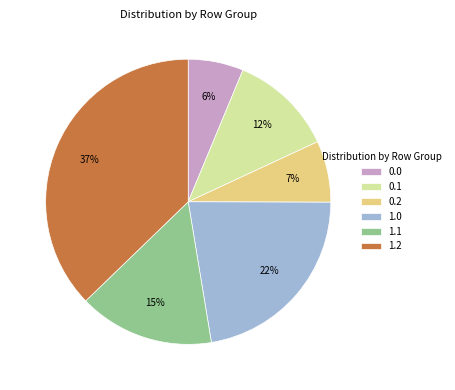

Count the number of slices in the pie.

6